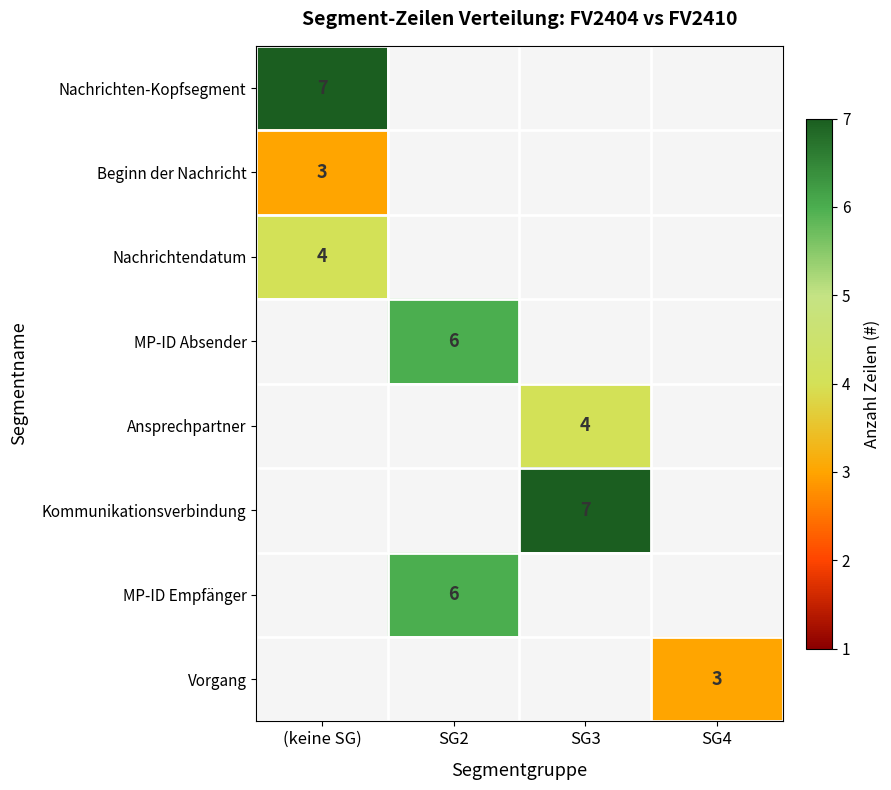

True or false: Kommunikationsverbindung has a value of 1 at SG3.

False